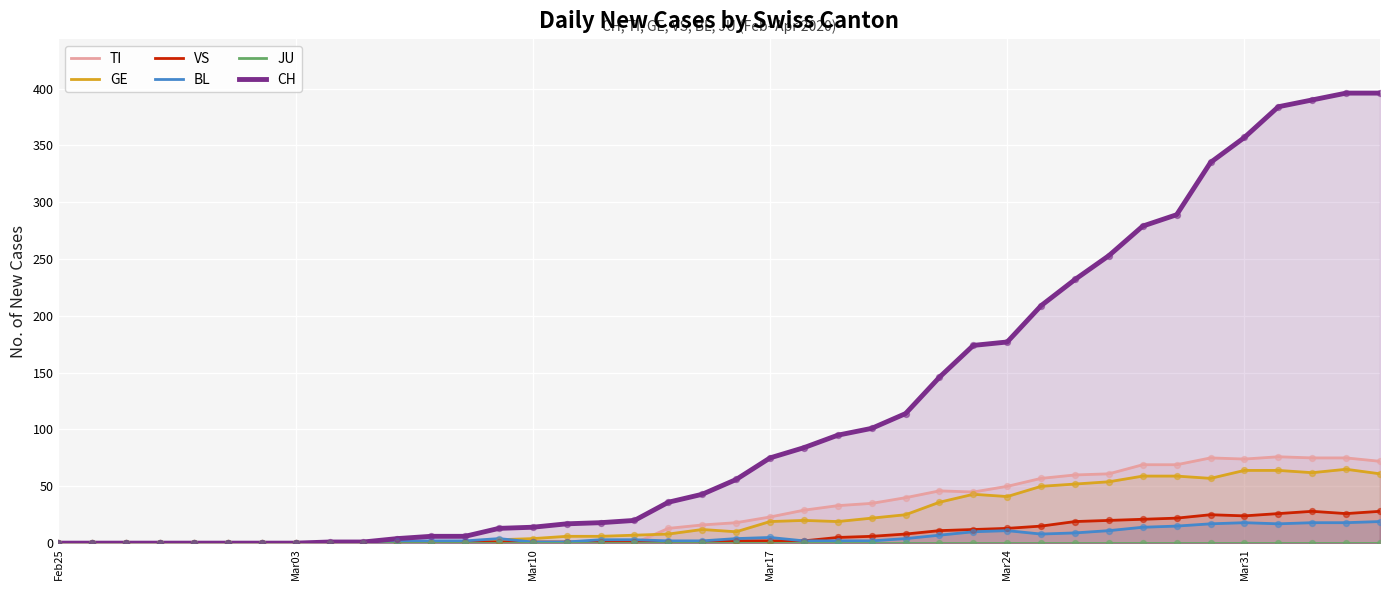

At how many categories does at least one series exceed 140?

14